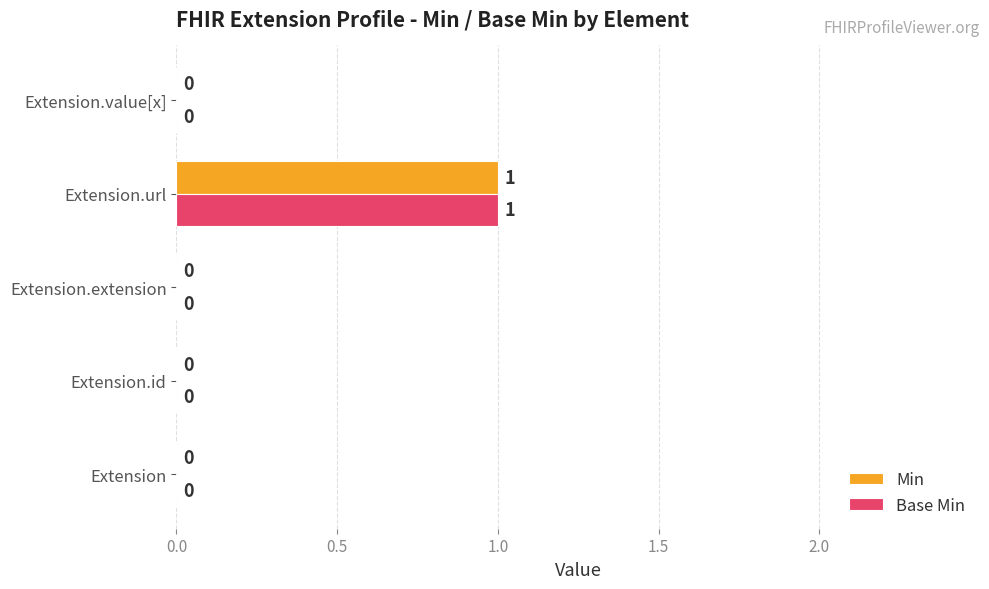

The value of Min at Extension is 0. True or false?

True